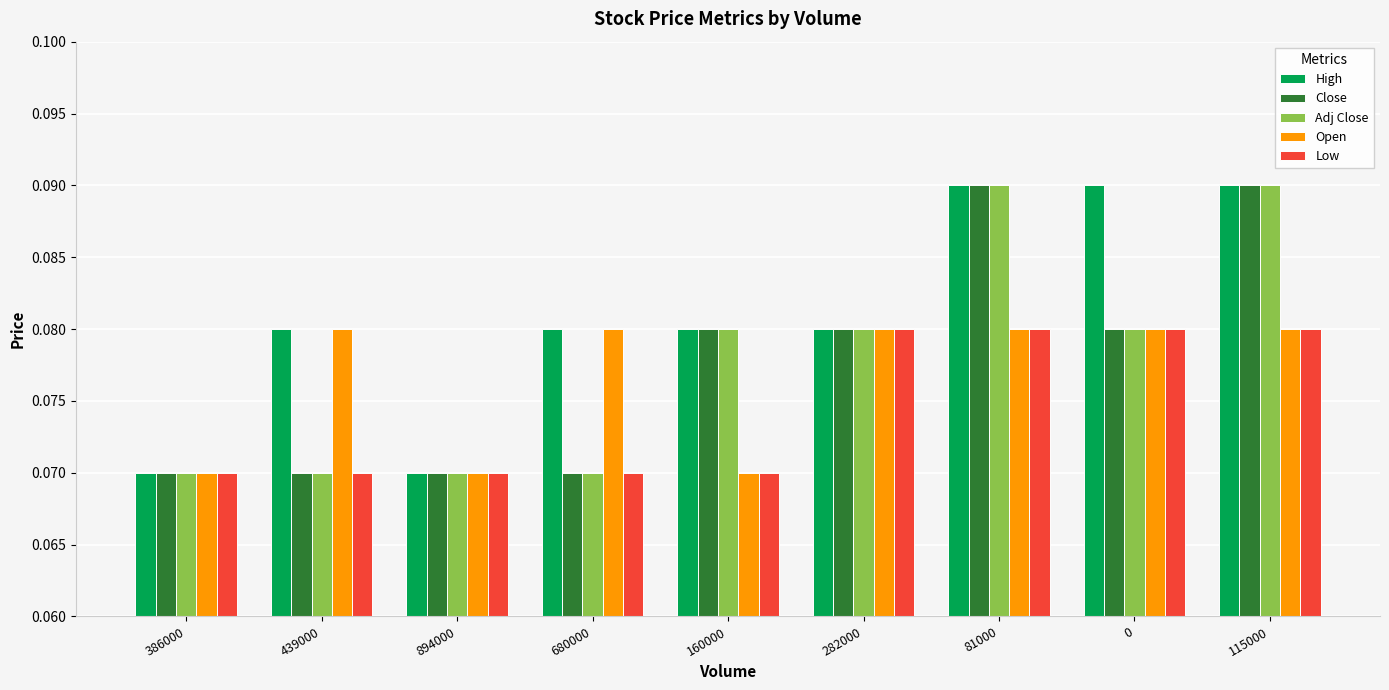

Is it true that Open equals 0.0 at 160000?

False